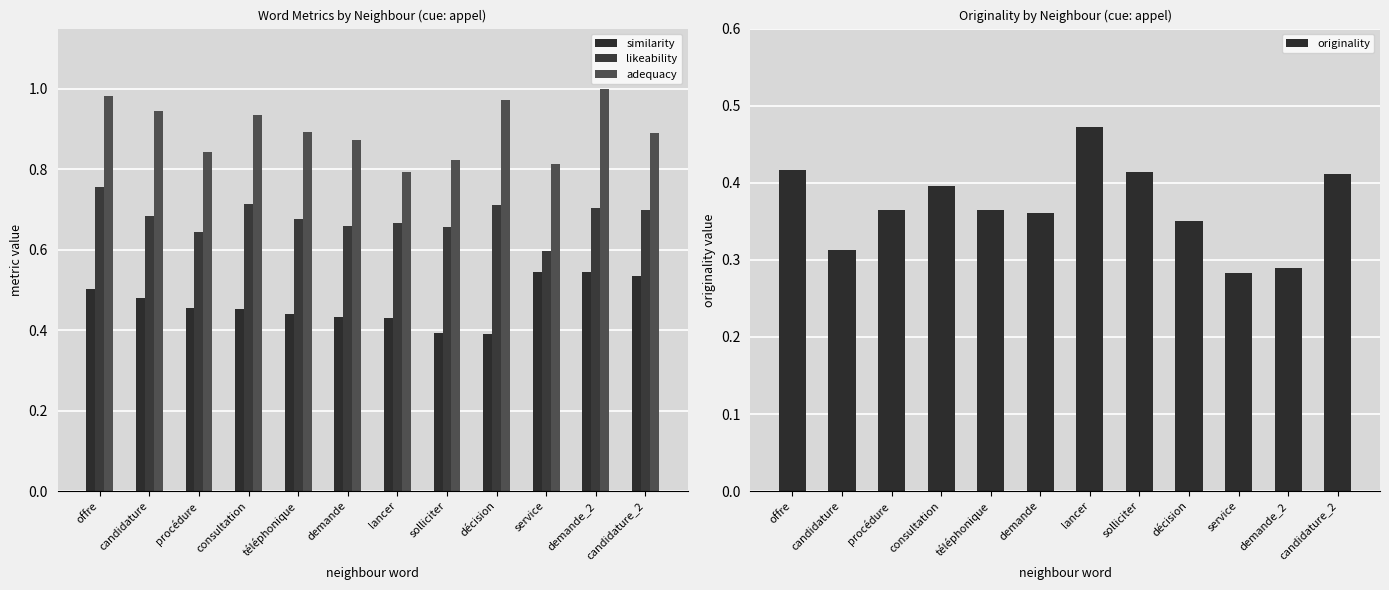

How many distinct data groups are displayed?

4